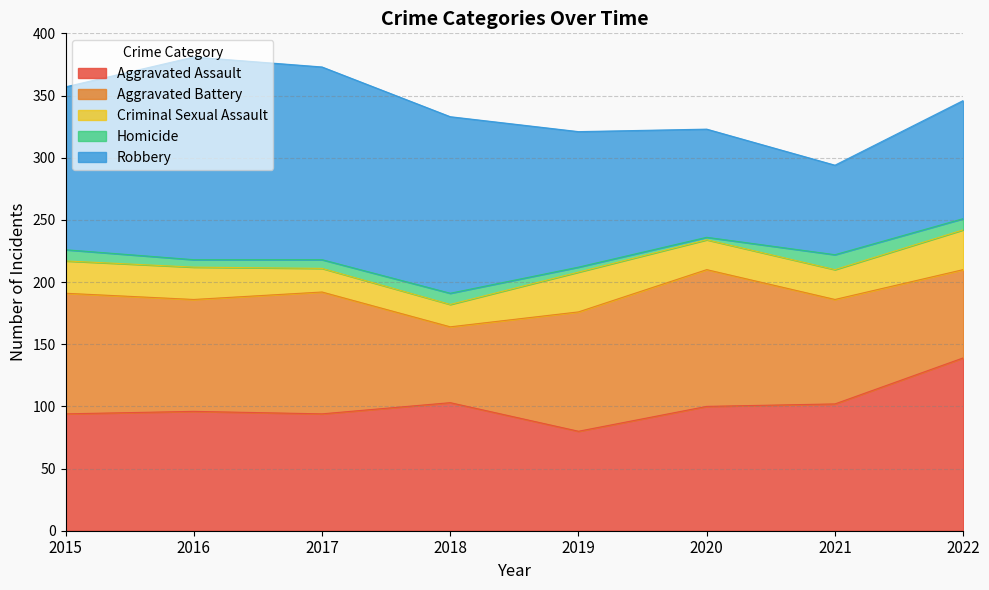

The value of Criminal Sexual Assault at 2016 is 12. True or false?

False